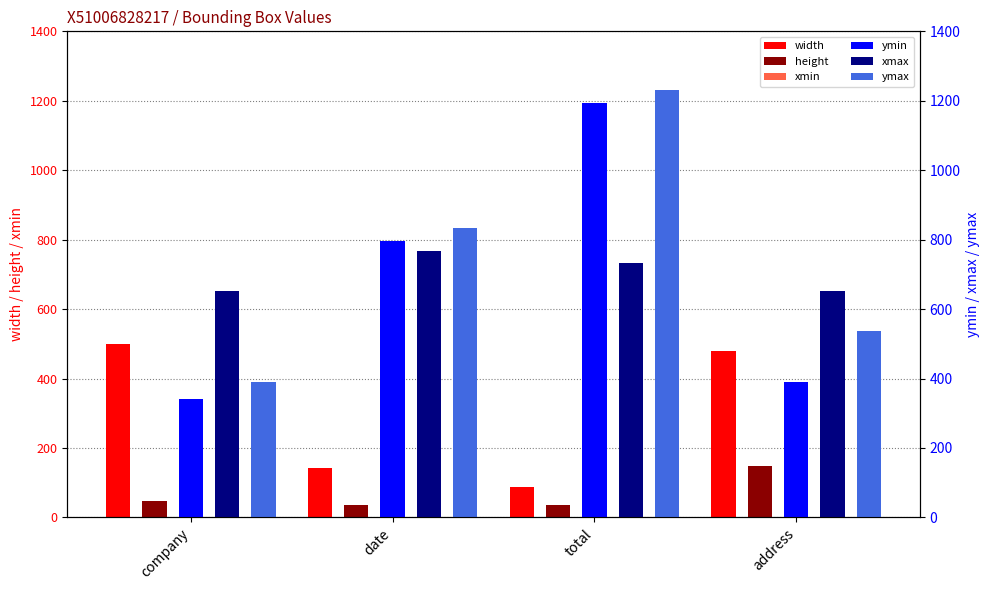

What is the difference between the highest and lowest values at company?

604